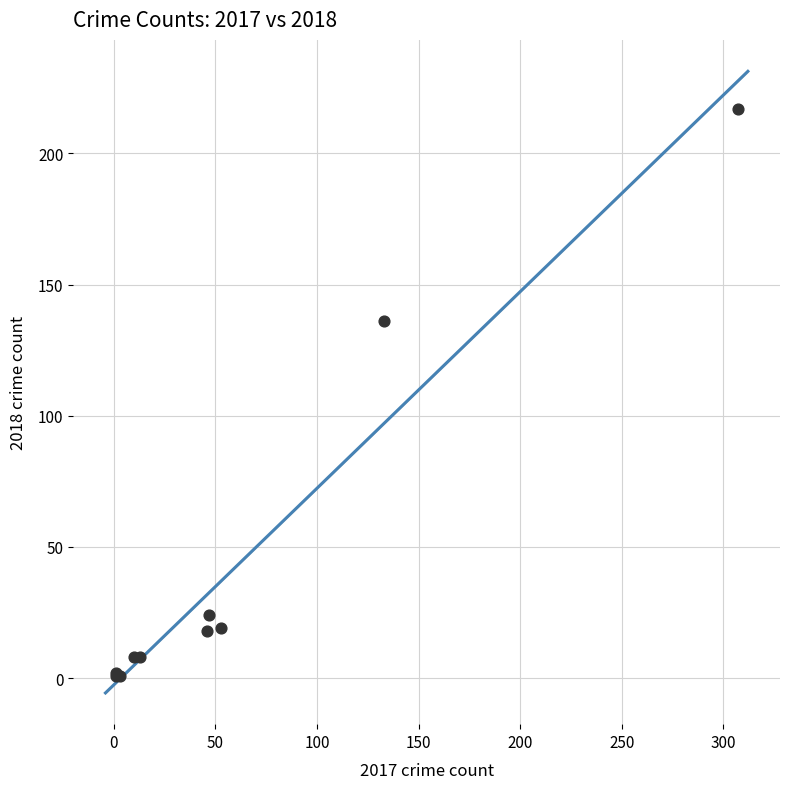

What Y value in the scatter plot is closest to 109?

136